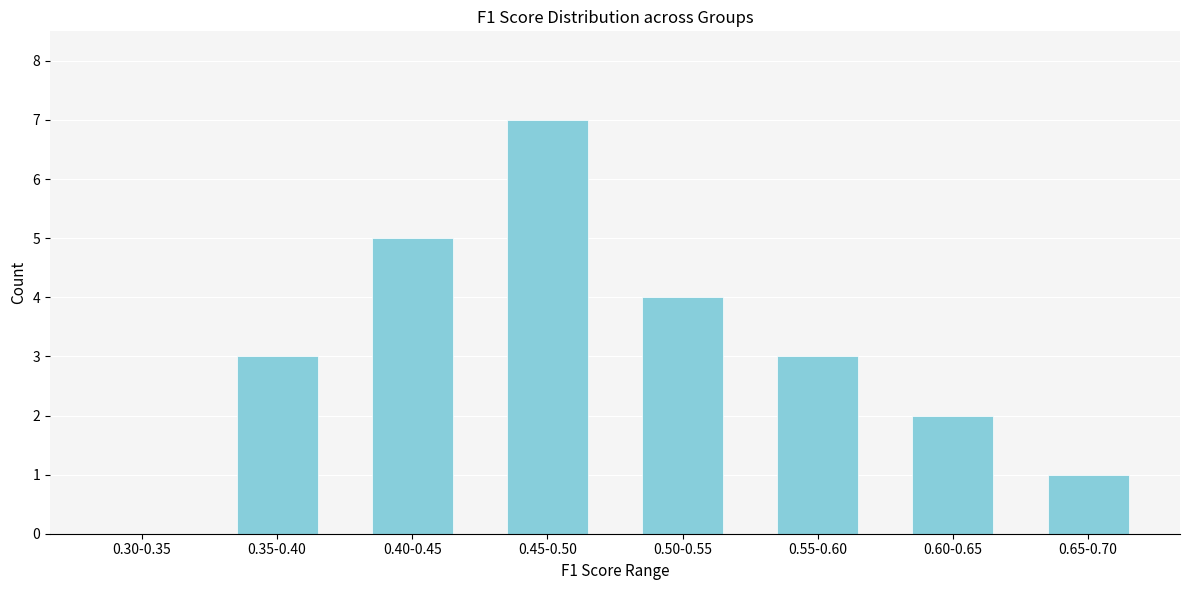

Reading left to right, what are all the values shown in this chart?

0.30-0.35=0	0.35-0.40=3	0.40-0.45=5	0.45-0.50=7	0.50-0.55=4	0.55-0.60=3	0.60-0.65=2	0.65-0.70=1